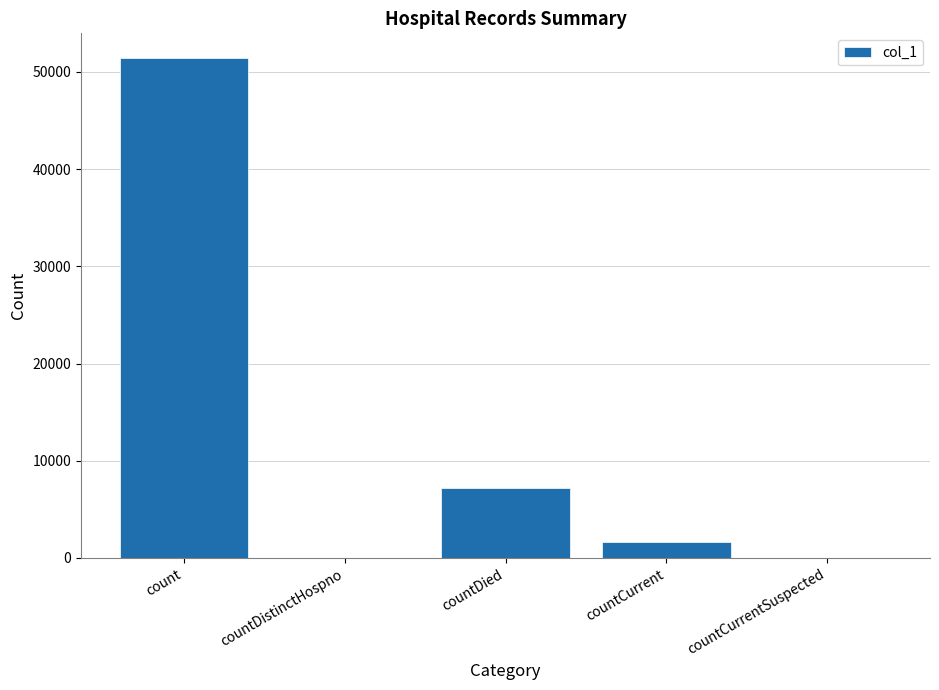

Where does the data first go above 1679?

count